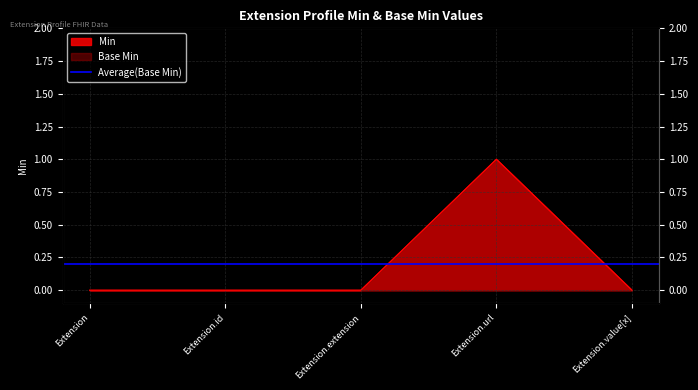

At how many categories does at least one series exceed 0?

1